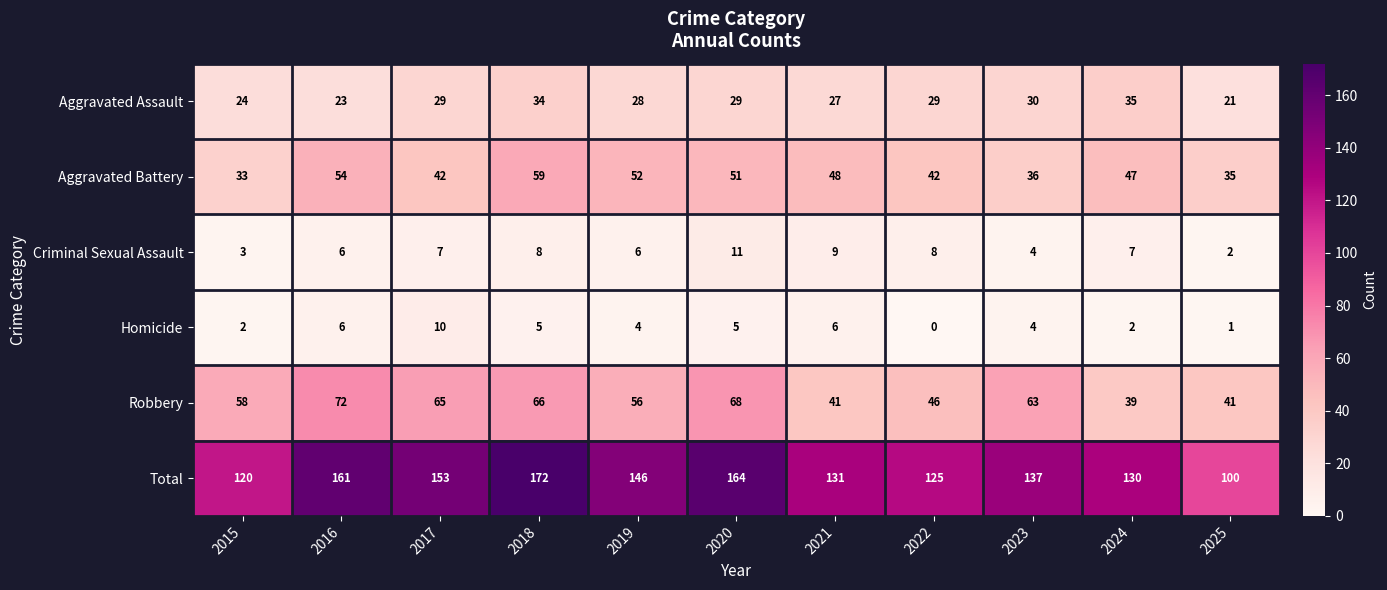

Rank the series at 2018 from lowest to highest value.

Homicide, Criminal Sexual Assault, Aggravated Assault, Aggravated Battery, Robbery, Total